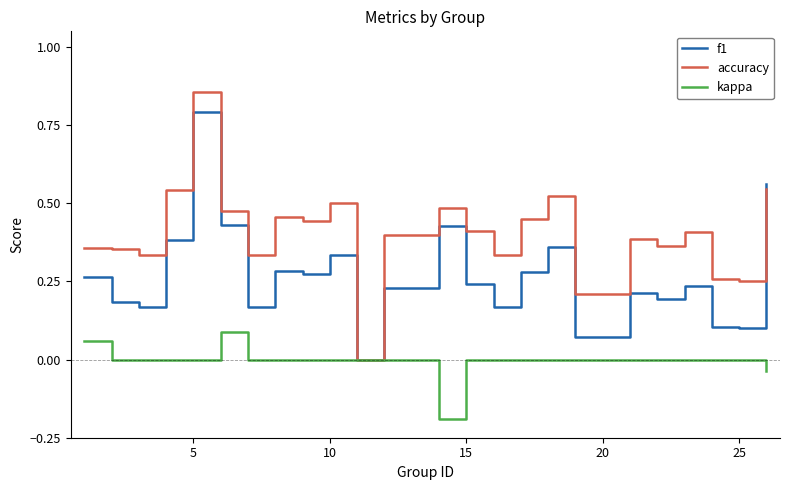

Rank the series by their maximum value, from highest to lowest.

accuracy, f1, kappa